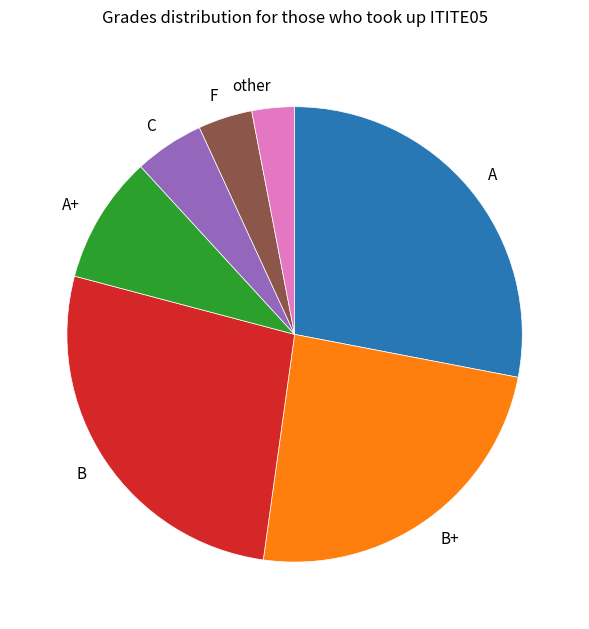

Count the number of slices in the pie.

7